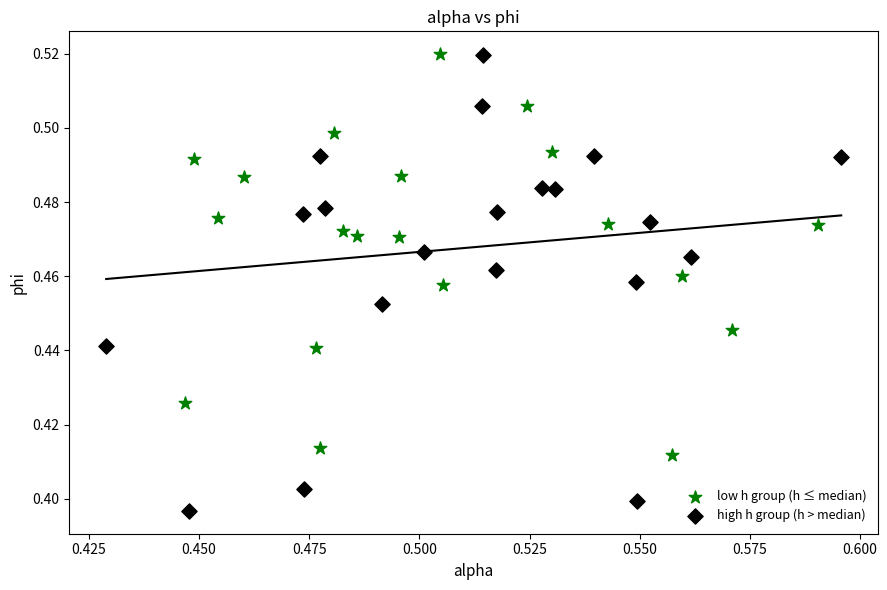

Which series contains the lowest Y value?

high h group (h > median)